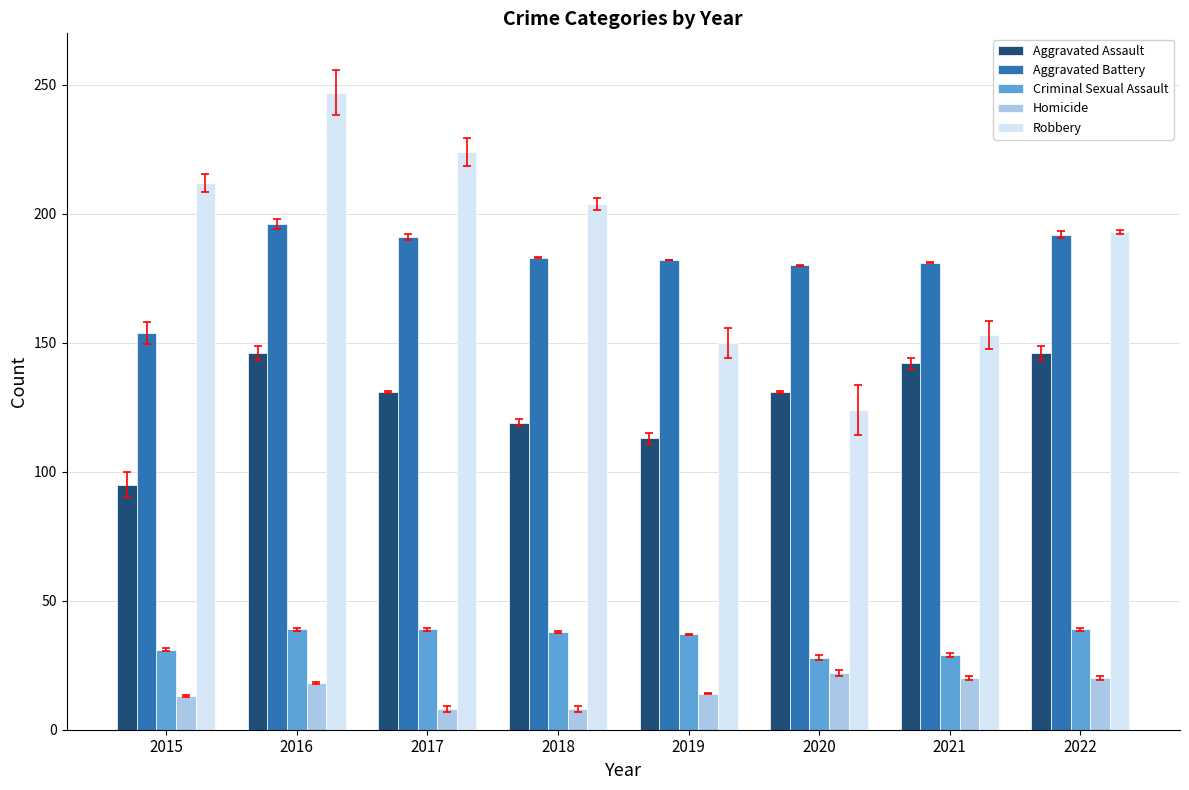

How many groups of bars are there?

8